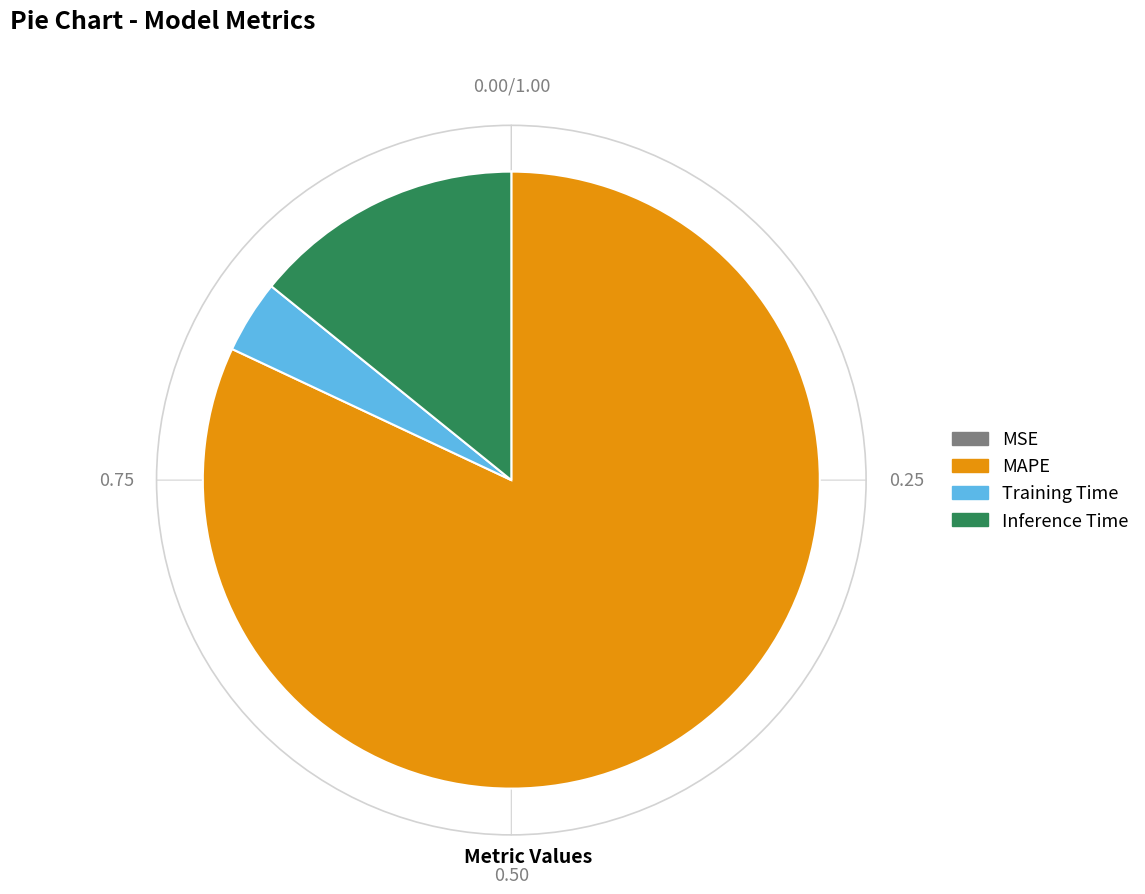

Is there a majority slice in this chart?

Yes